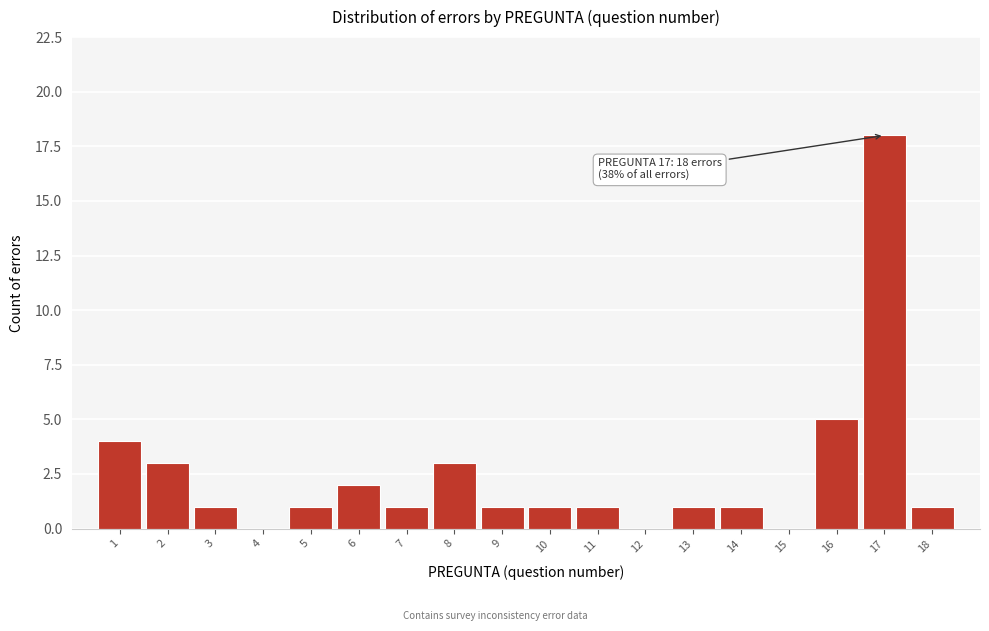

Over which range of the x-axis is the bar tallest?

16.5 to 17.5